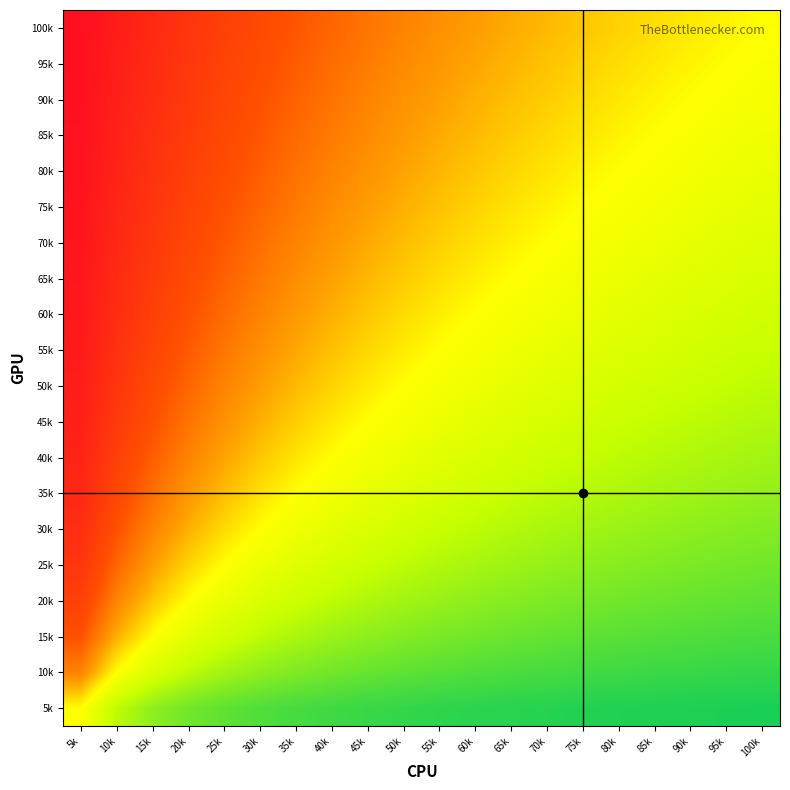

Which has a higher value, 85k or 20k?

20k